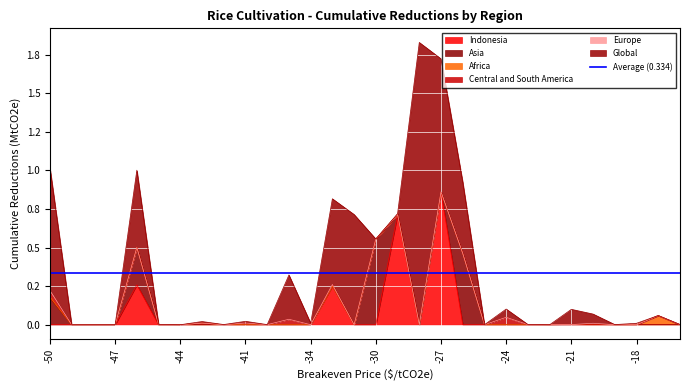

At which label does Europe reach its peak?

-50